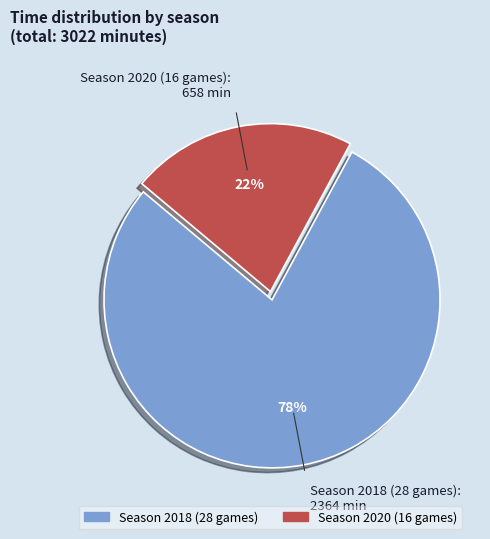

To the nearest percent, what portion does Season 2018 (28 games) represent?

78%